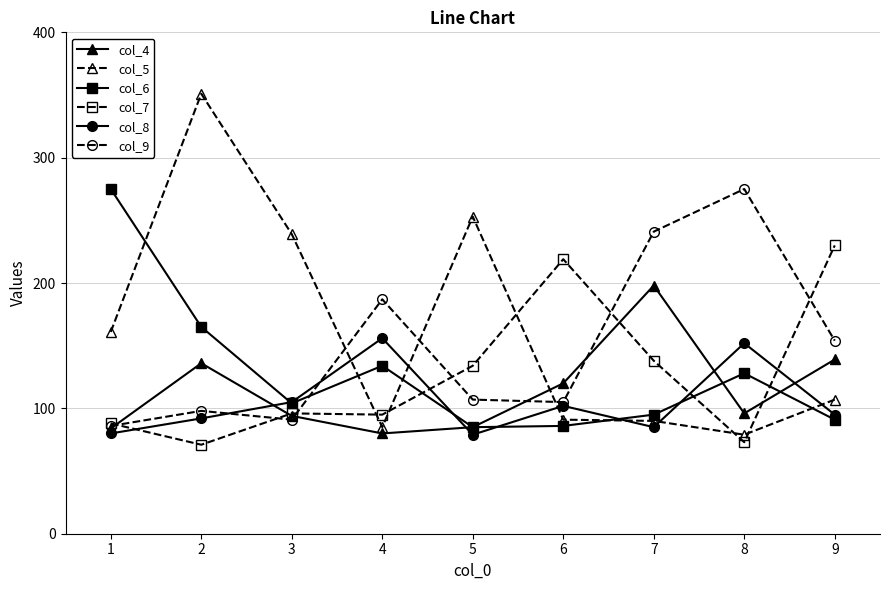

True or false: col_4 has more than 1 interior local peaks.

True